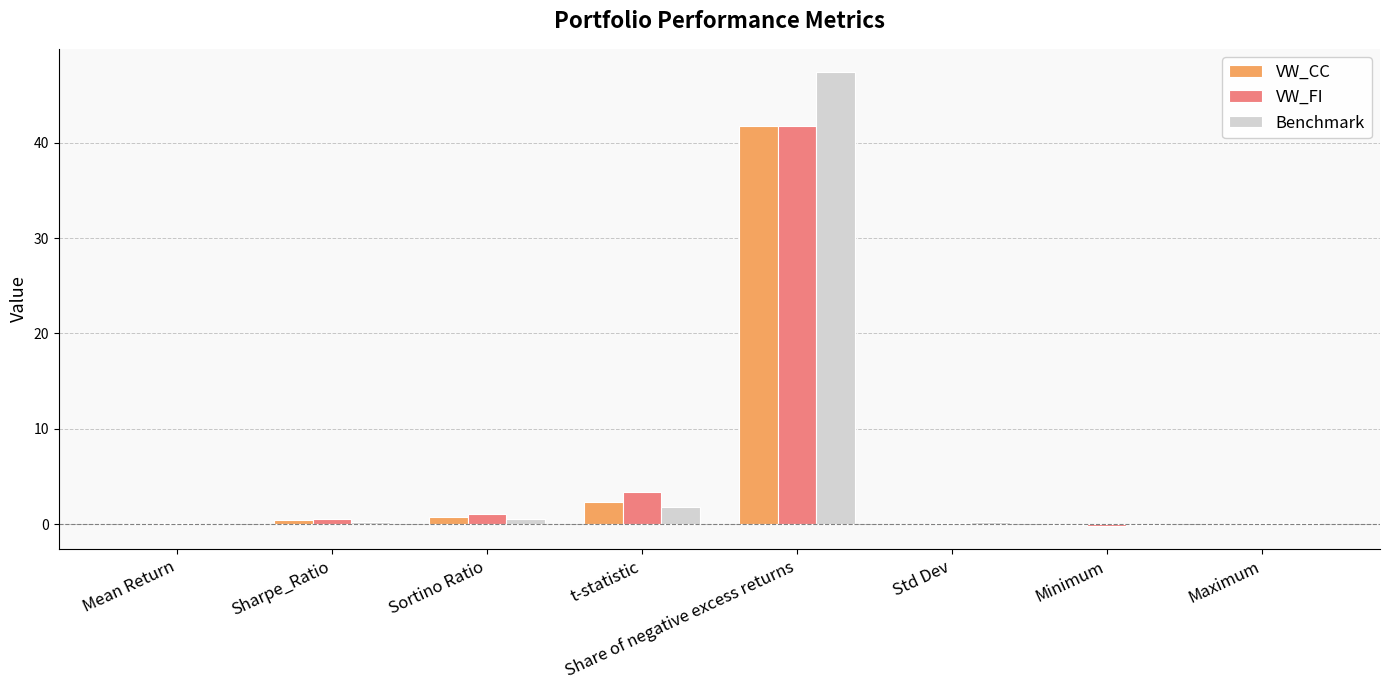

What is the greatest value displayed?

47.4